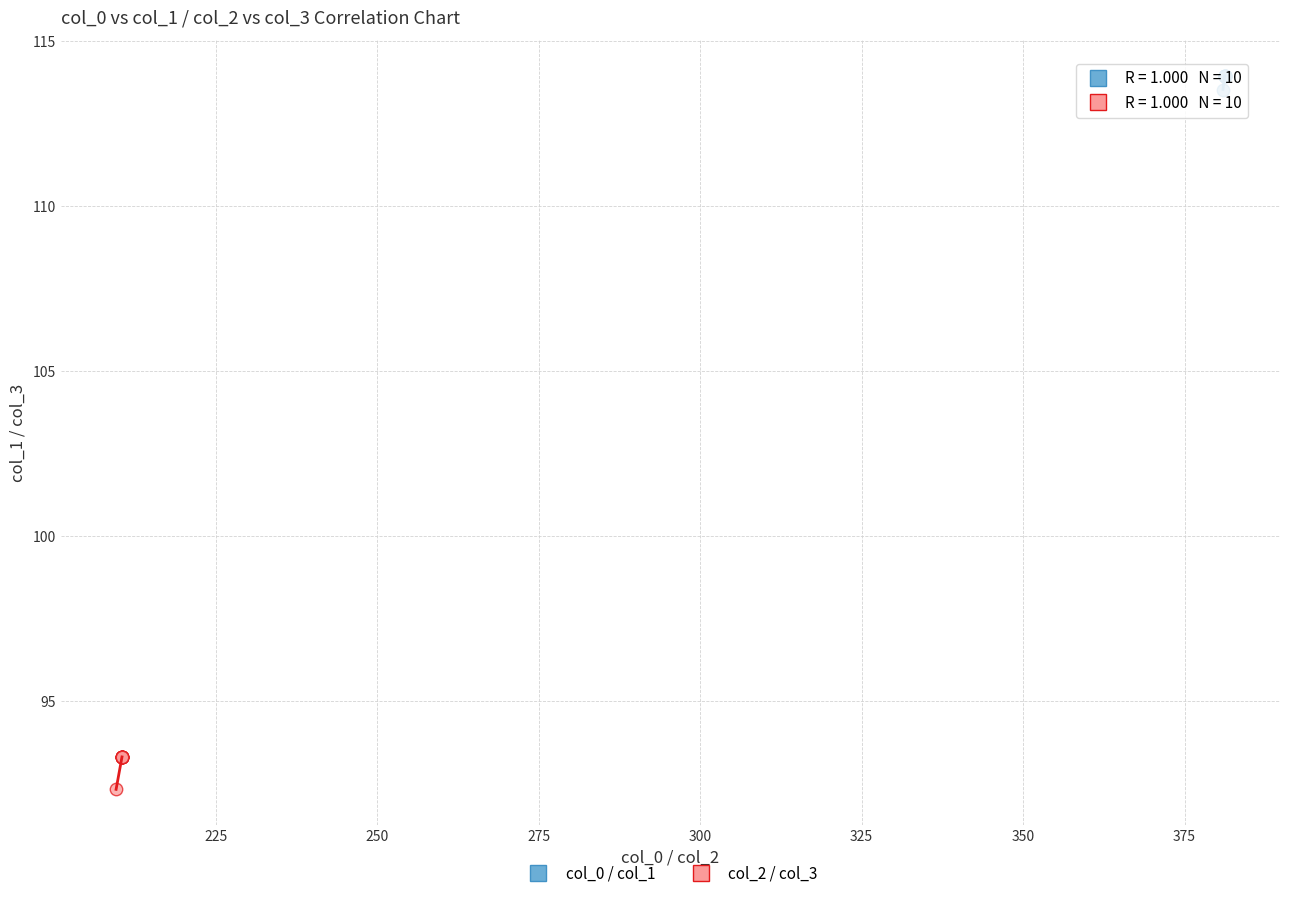

Which series contains the lowest Y value?

col_2 / col_3